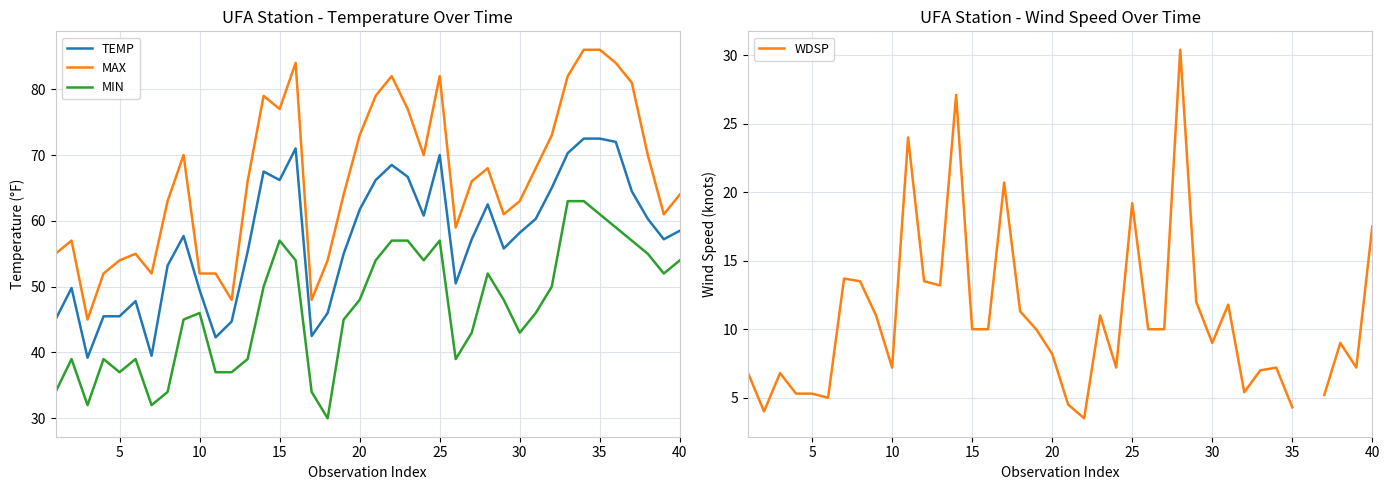

True or false: MAX and MIN cross at least once.

False